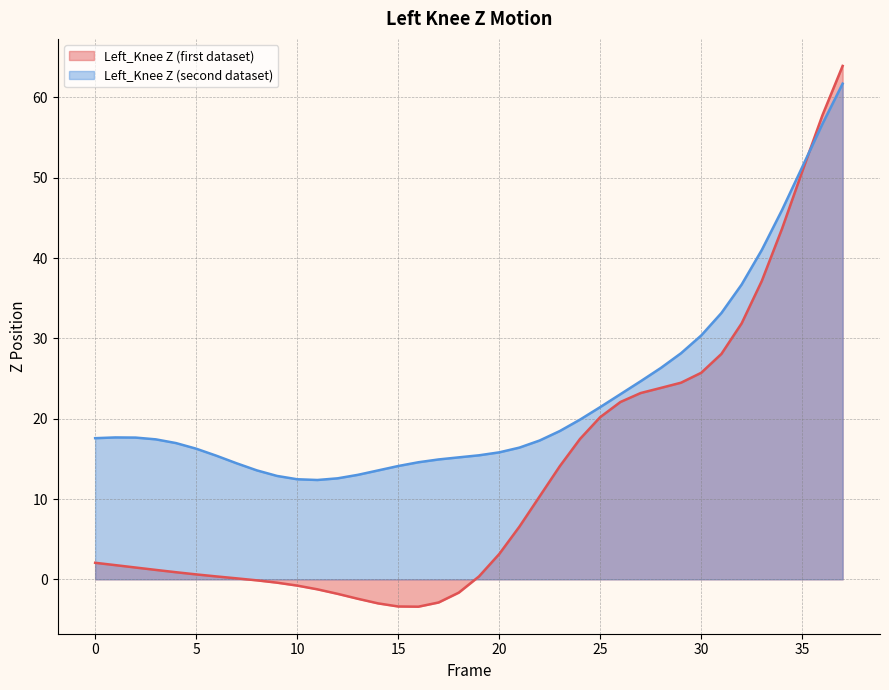

At which category does Left_Knee Z (second dataset) reach its first local valley?

11